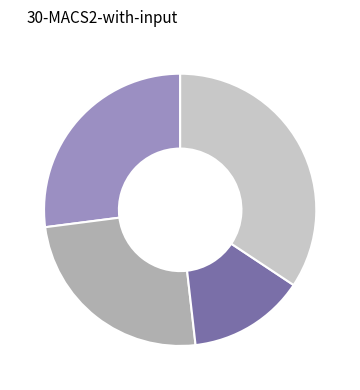

How many segments does this pie chart have?

4